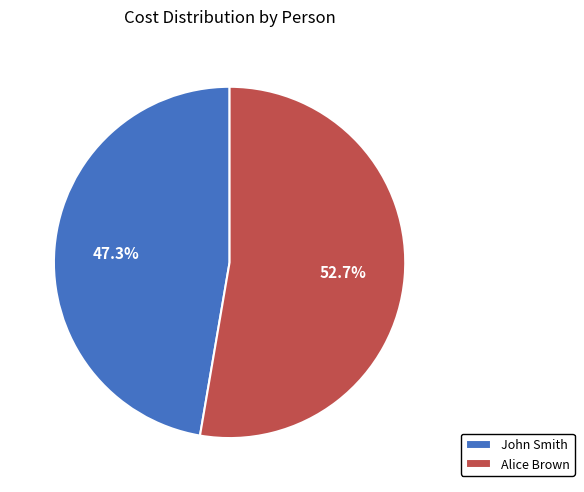

Do Alice Brown and John Smith together represent more than half of the pie?

Yes